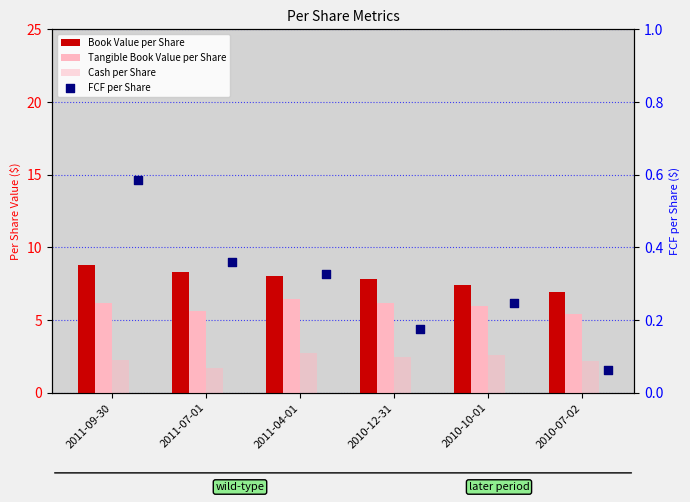

Which series has the largest total across all categories?

Book Value per Share